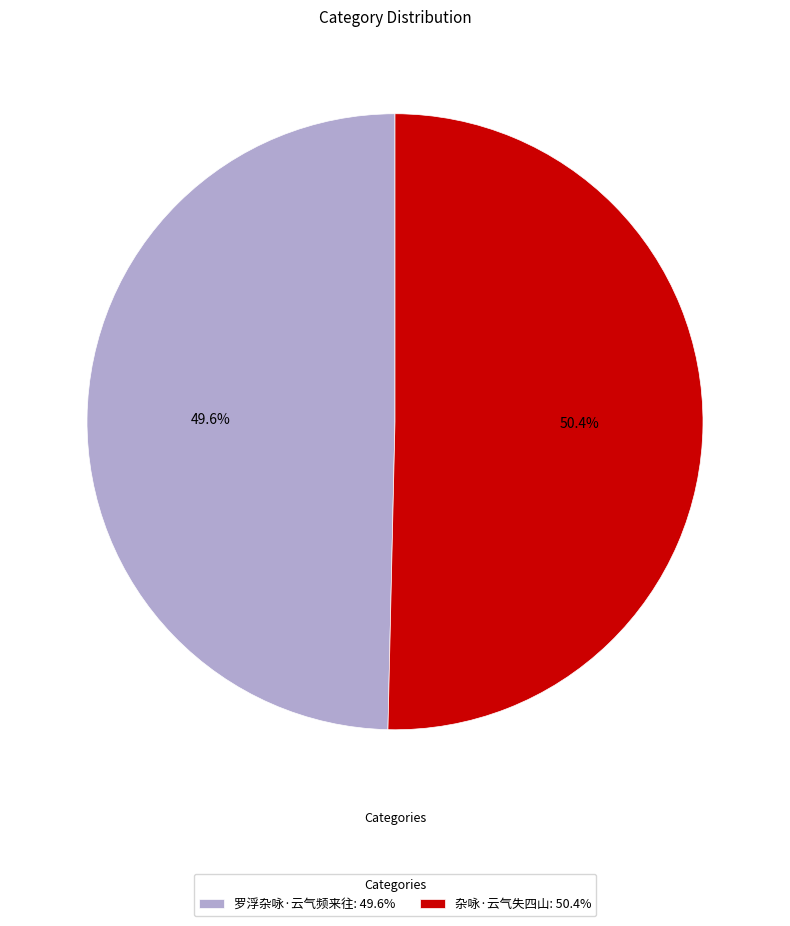

Which has a higher value, 罗浮杂咏·云气频来往: 49.6% or 杂咏·云气失四山: 50.4%?

杂咏·云气失四山: 50.4%